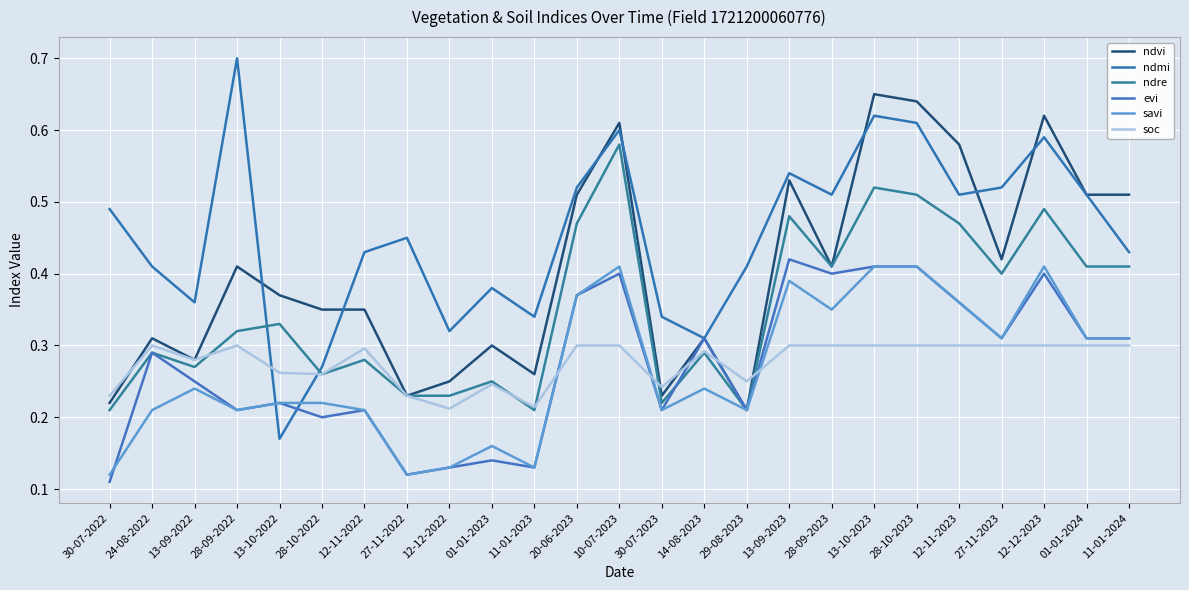

How many lines are shown in the chart?

6